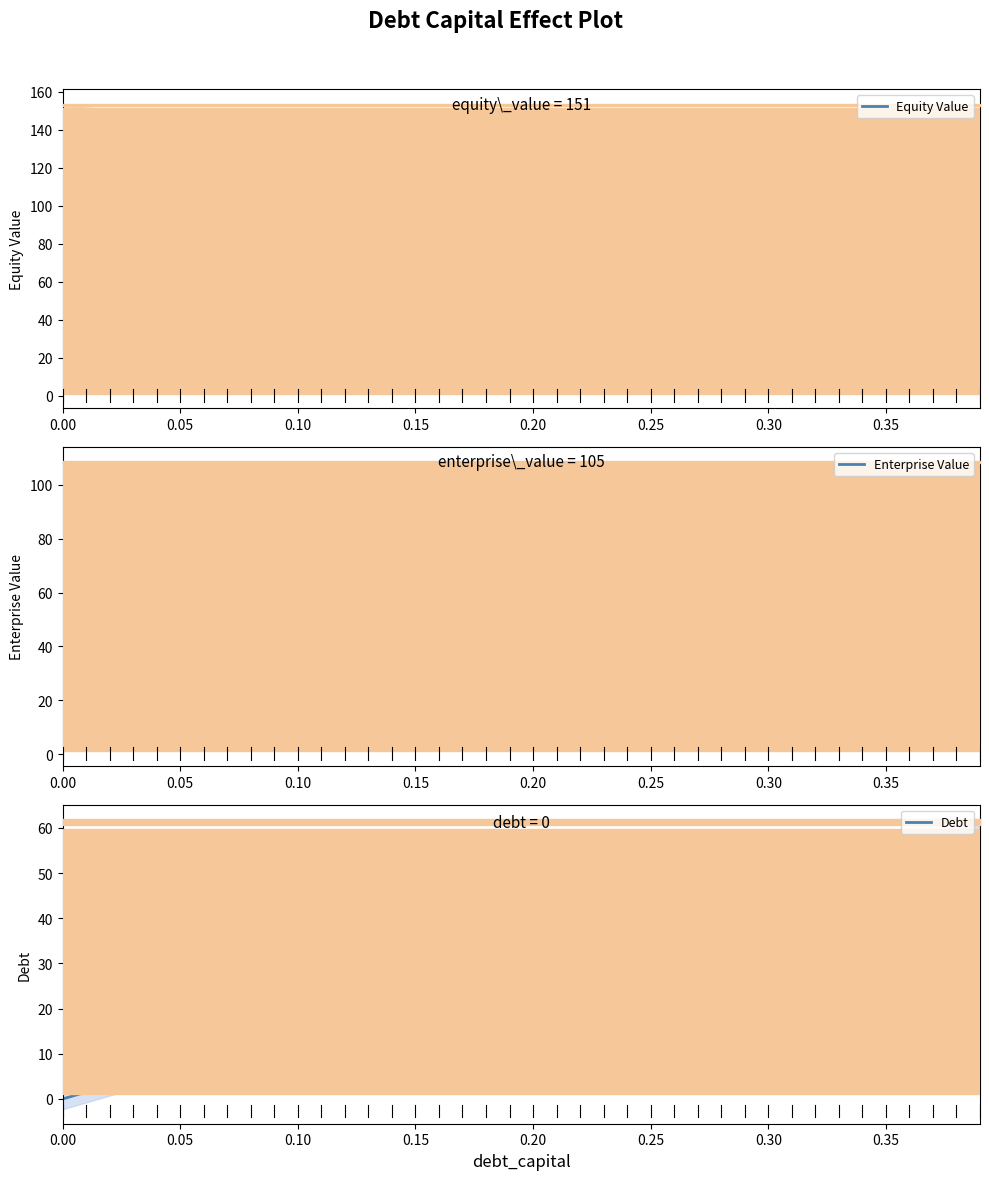

What is the spread (max minus min) of values at 0.17?

127.2